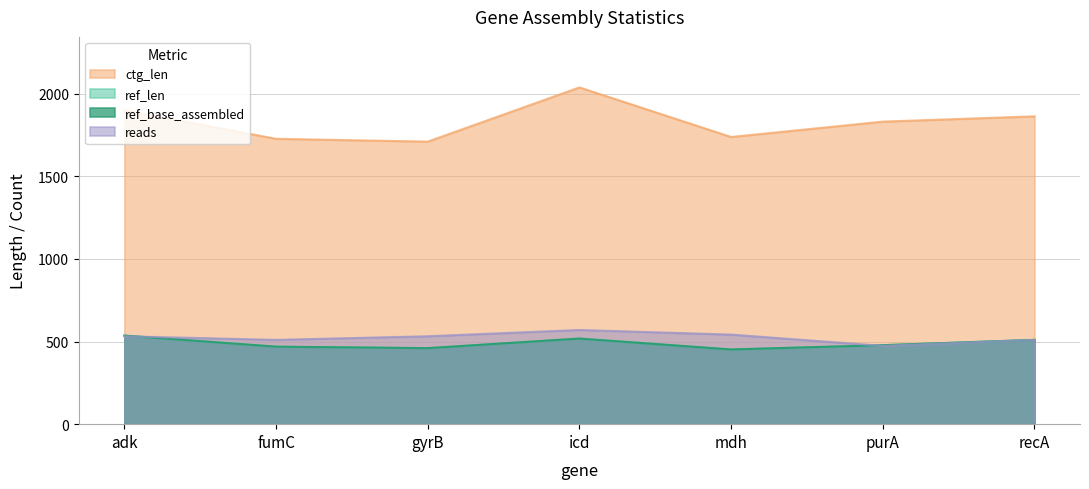

Where is reads nearest to the value 522?

adk